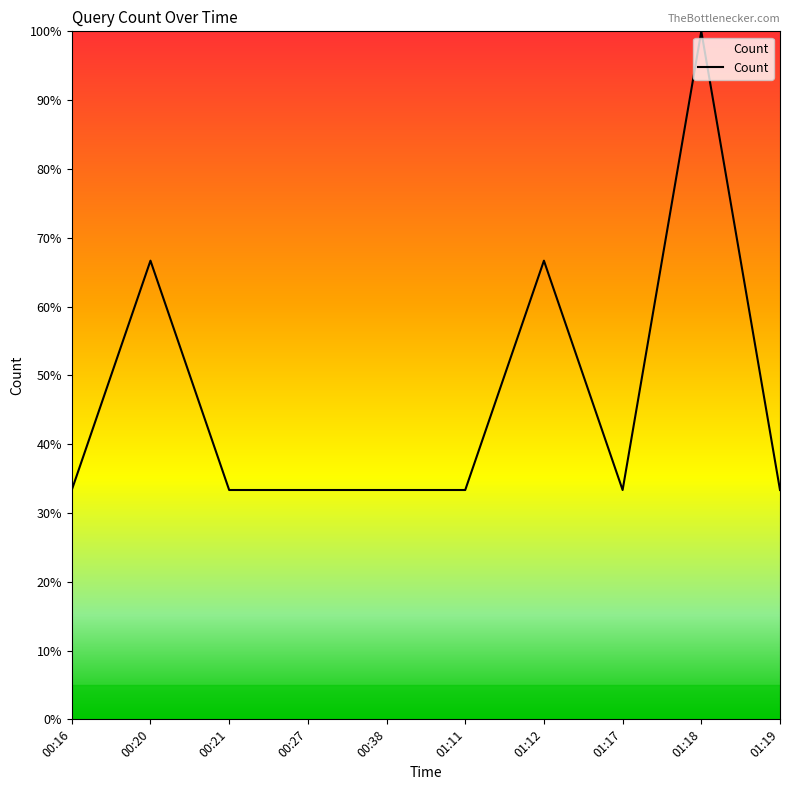

What is the change in value from 00:16 to 01:12?

+33.3